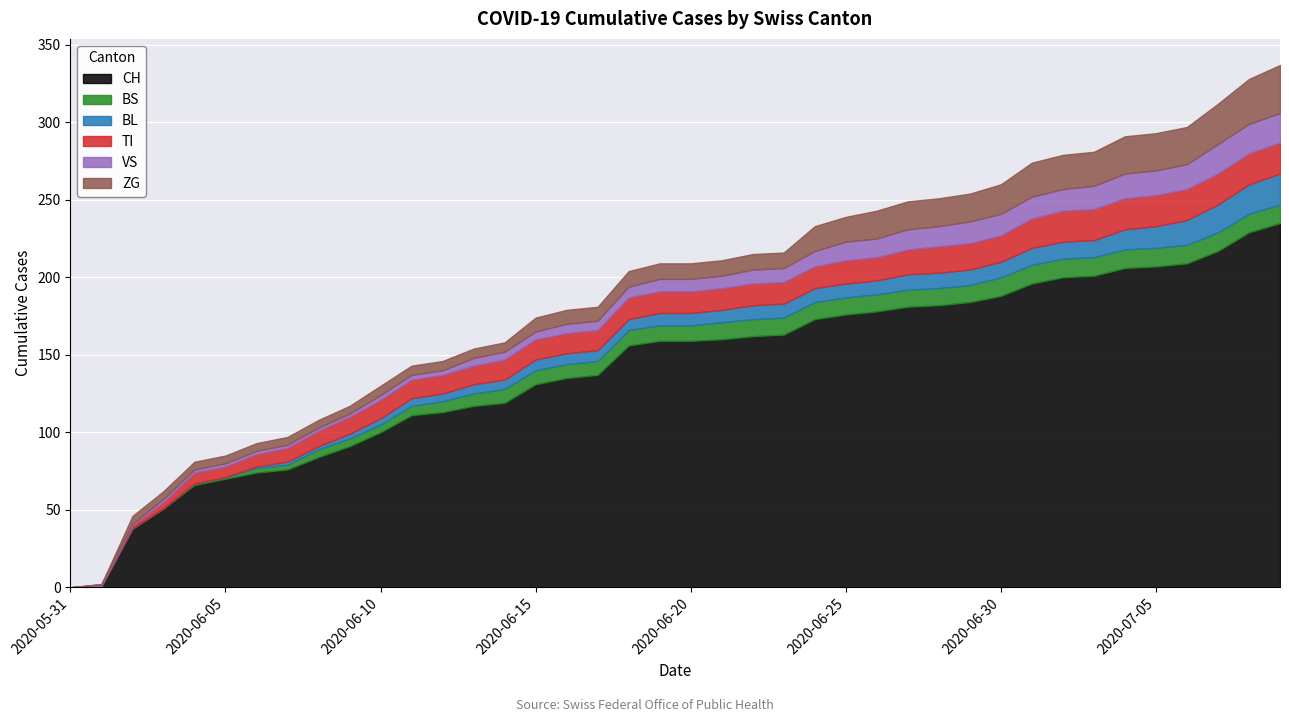

What are all the series names shown in the legend?

CH, BS, BL, TI, VS, ZG